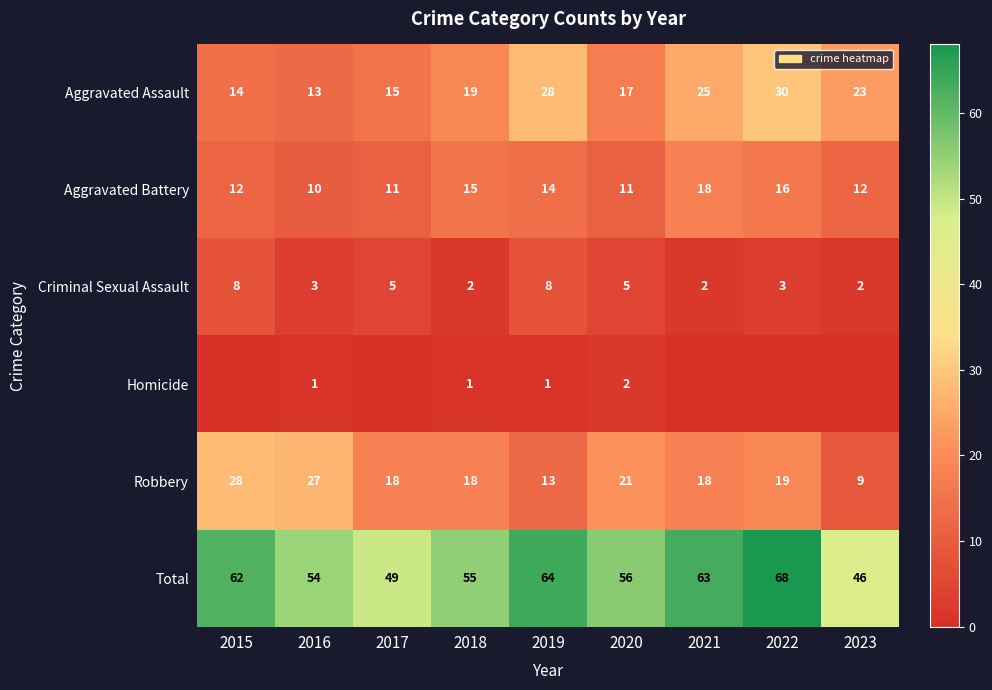

Which has a higher value, 2017 or 2023?

2023